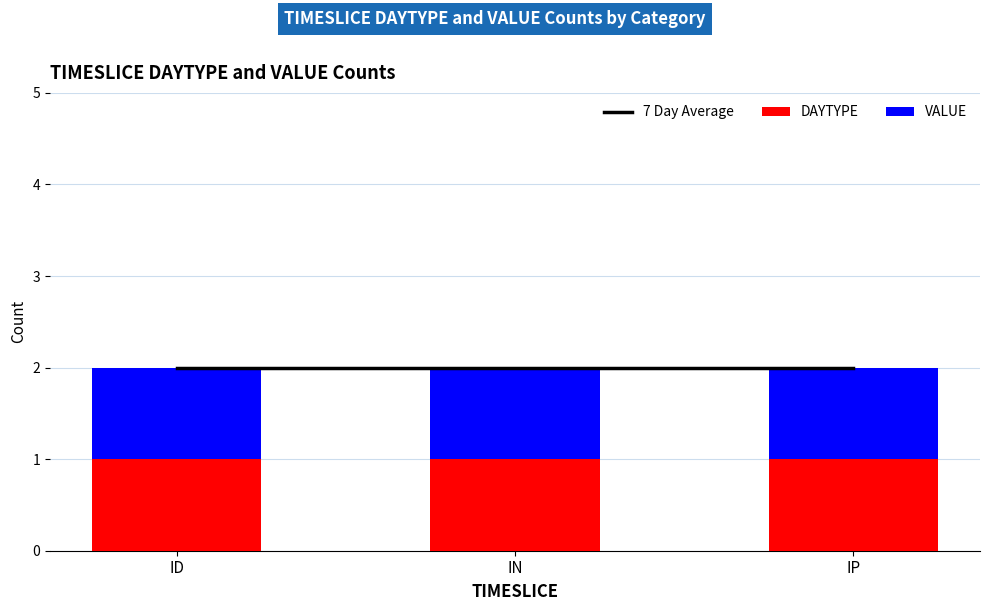

What is the spread (max minus min) of values at IP?

1